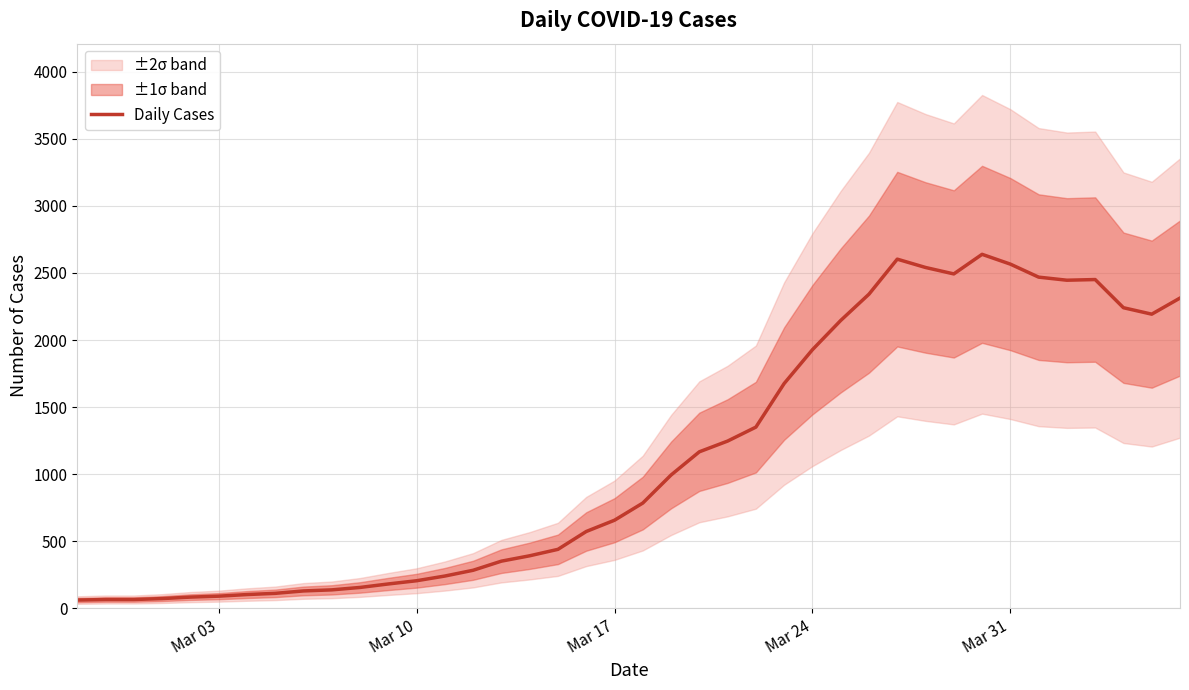

What is the maximum value for Daily Cases?

2639